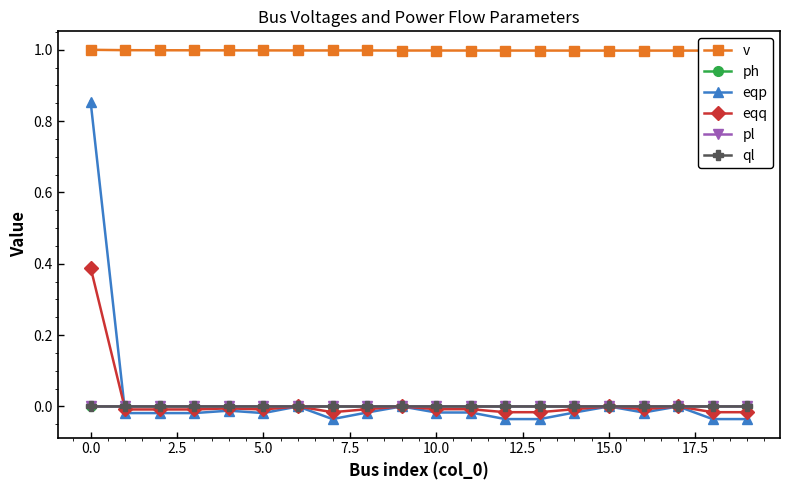

What is the maximum value for eqq?

0.4